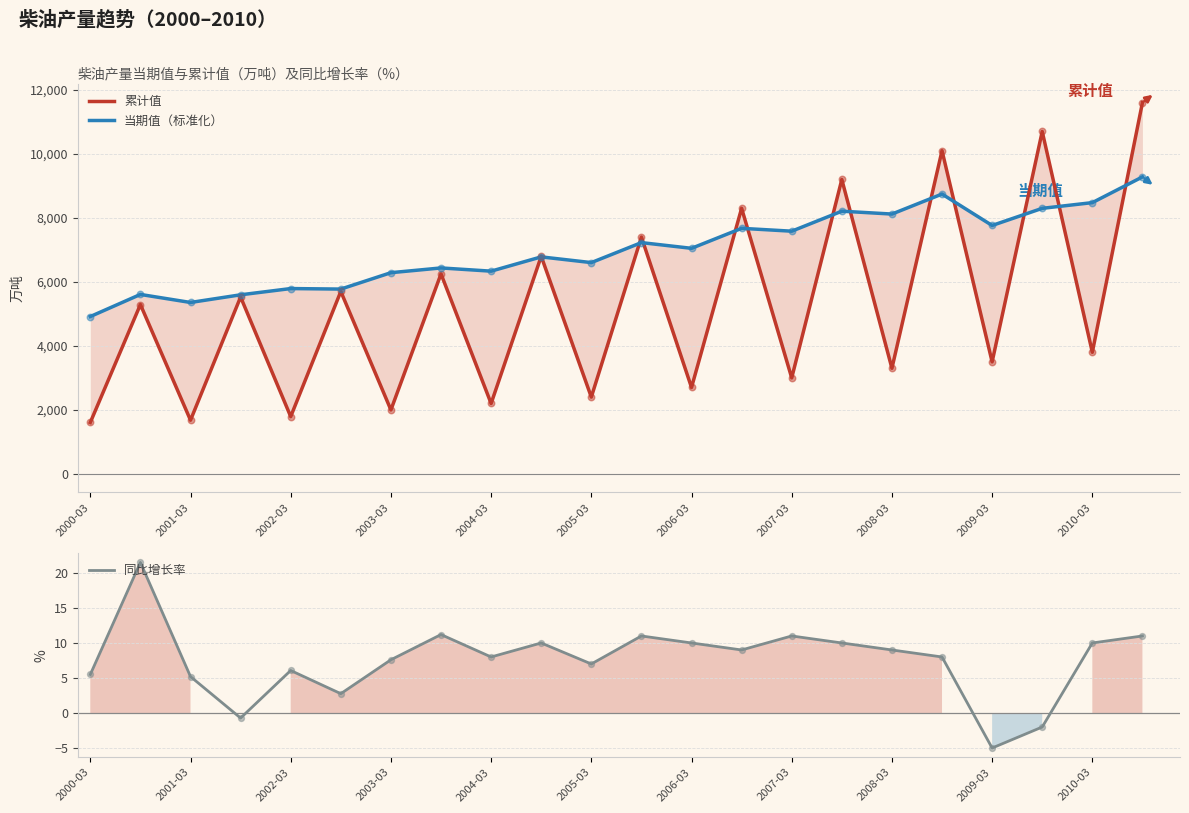

Which series reaches the maximum Y coordinate?

累计值